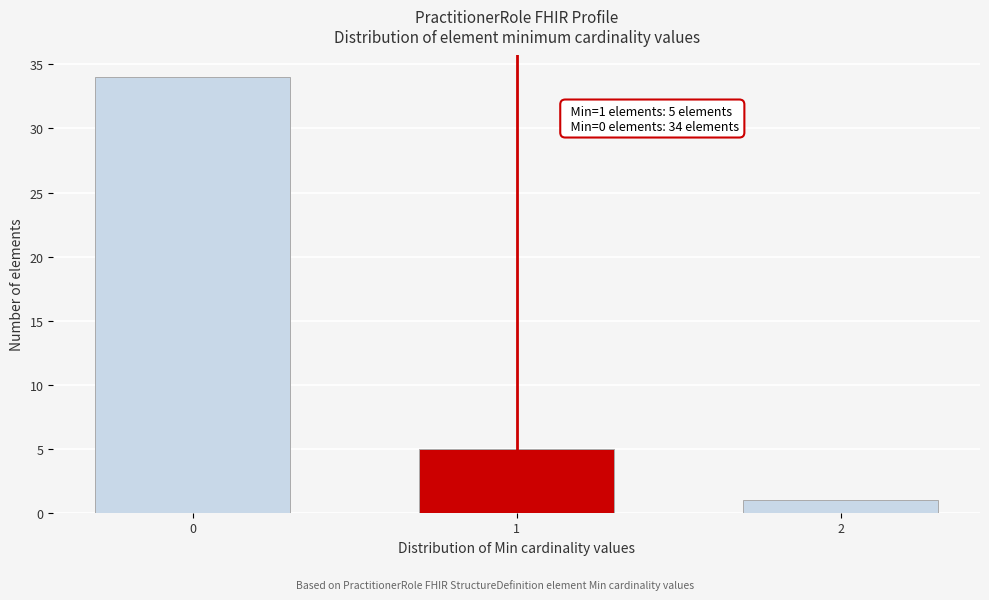

Reading left to right, extract all data points from this chart.

34	5	1